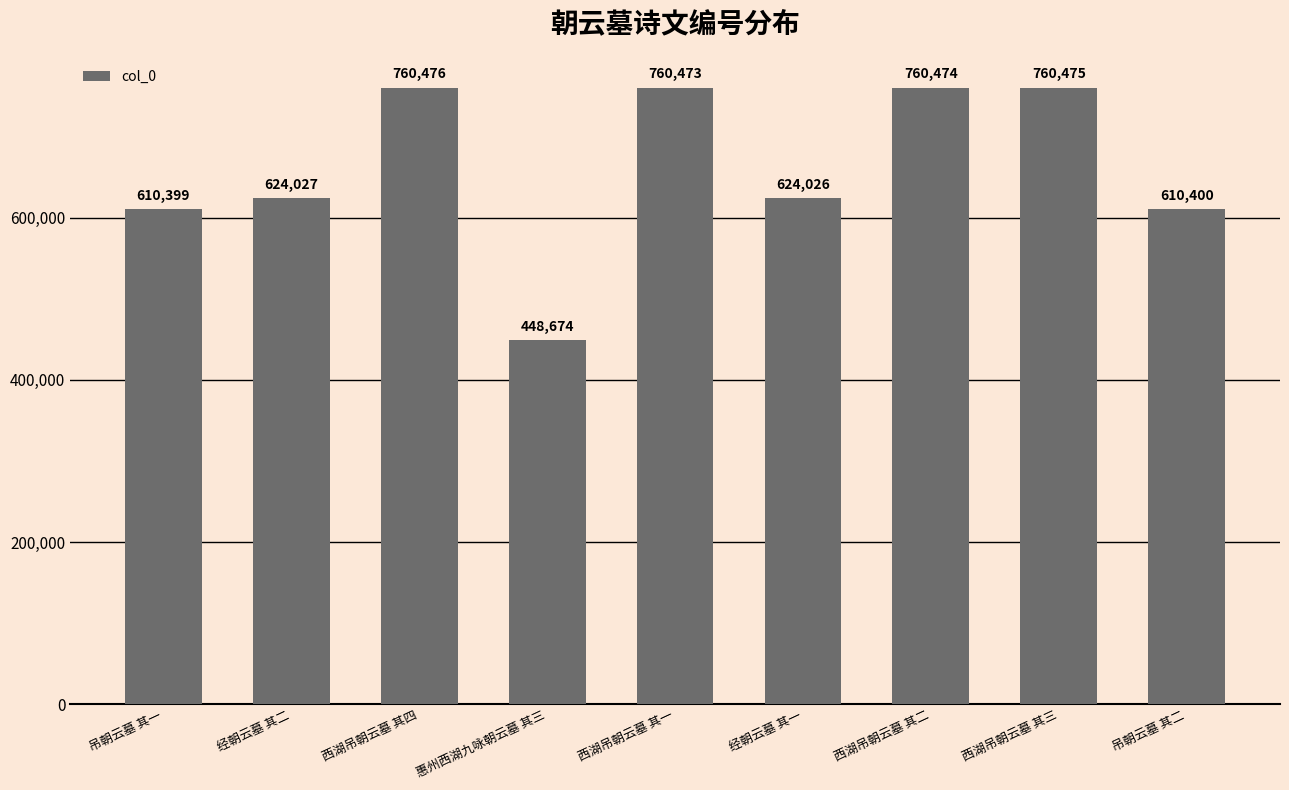

List the labels in order of value, largest first.

西湖吊朝云墓 其四, 西湖吊朝云墓 其三, 西湖吊朝云墓 其二, 西湖吊朝云墓 其一, 经朝云墓 其二, 经朝云墓 其一, 吊朝云墓 其二, 吊朝云墓 其一, 惠州西湖九咏朝云墓 其三